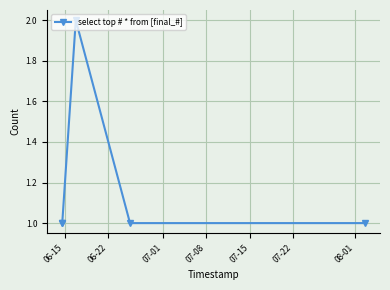

What is the sum of all values?

6